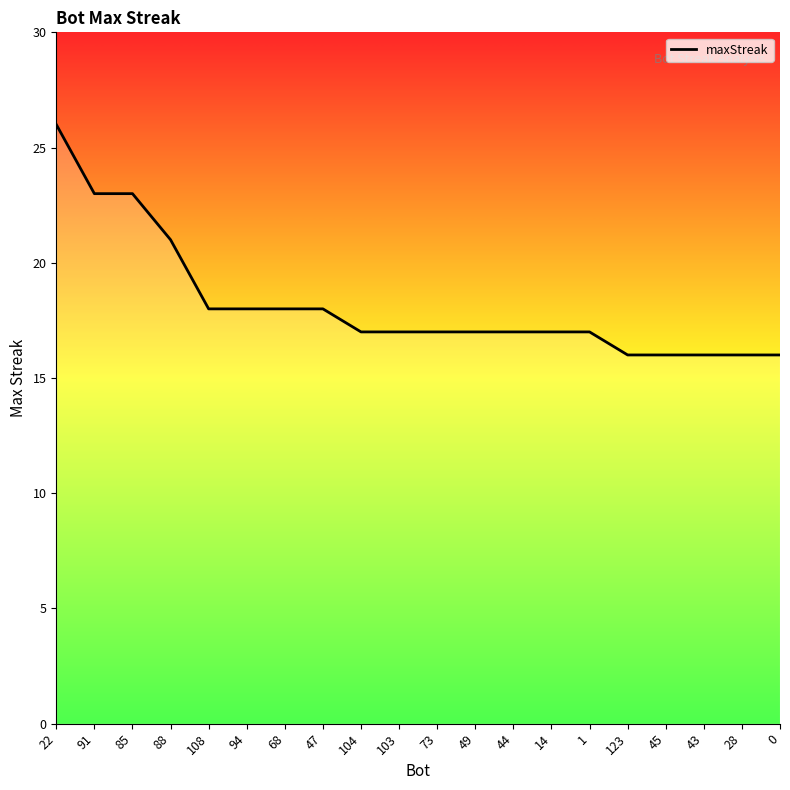

Does the chart display data point markers on the line(s)?

No